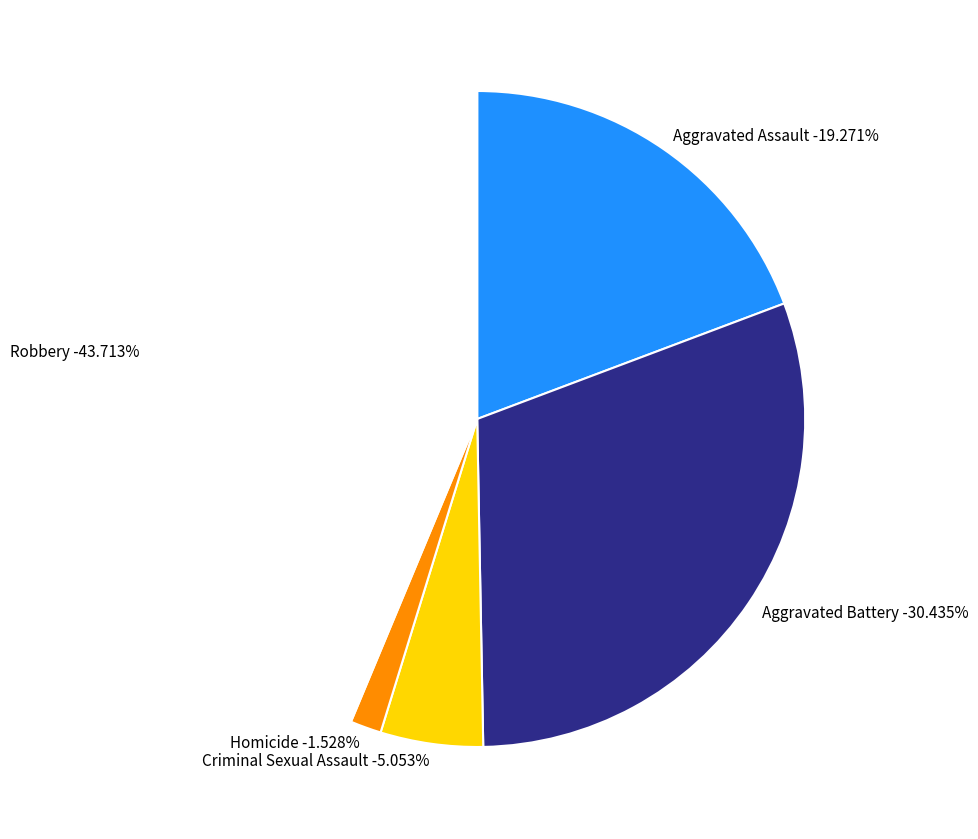

Does any single category account for the majority?

No